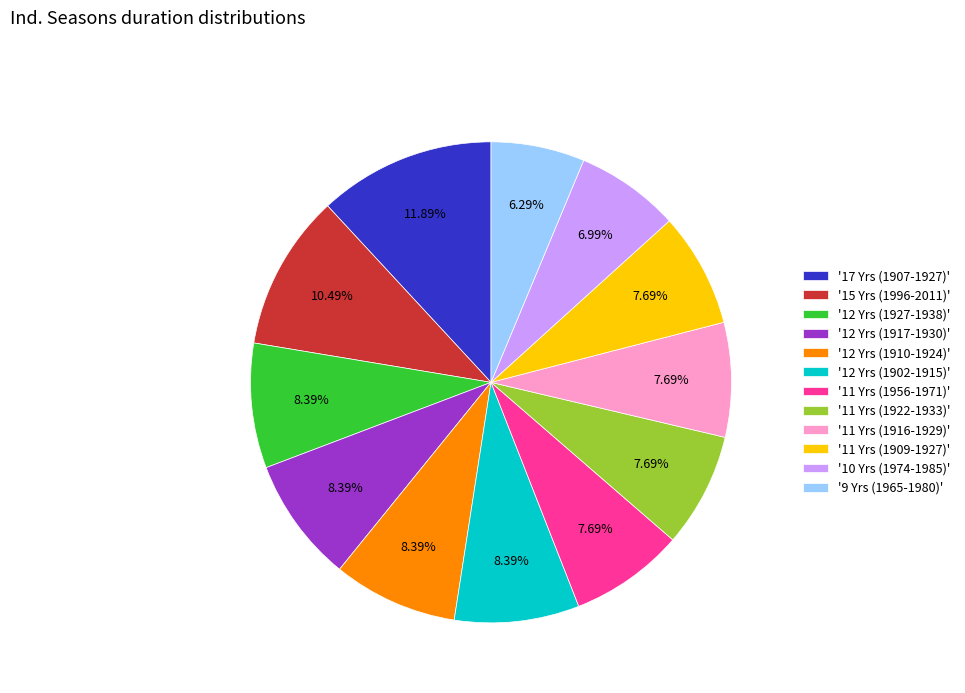

Do '11 Yrs (1956-1971)' and '11 Yrs (1909-1927)' together represent more than half of the pie?

No